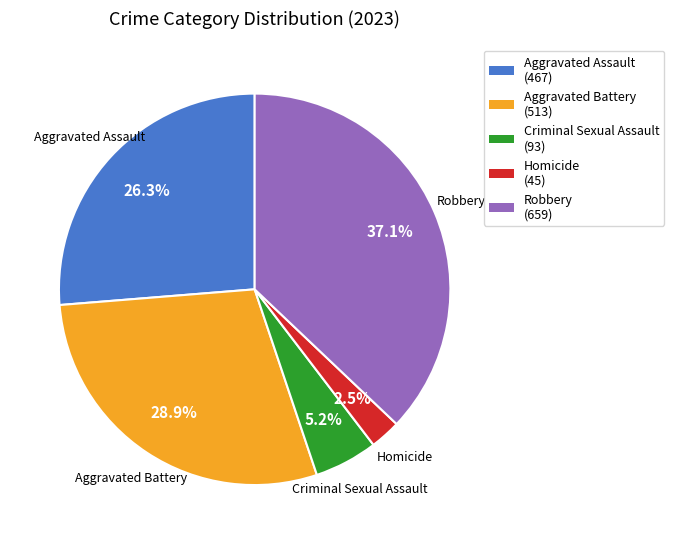

How many slices are in this pie chart?

5